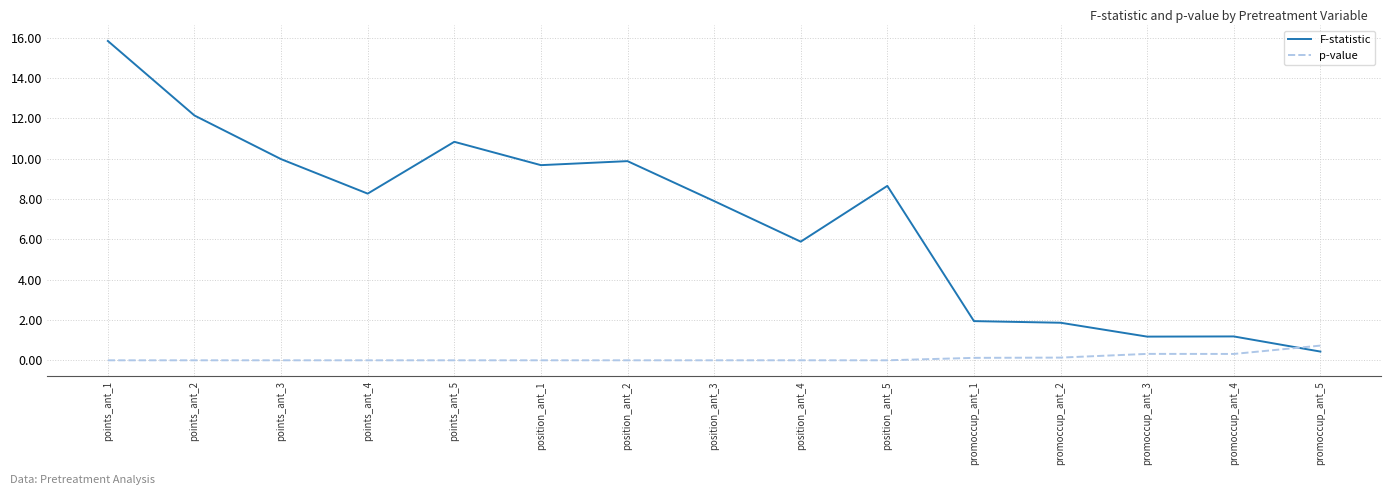

At how many categories does at least one series exceed 14?

1